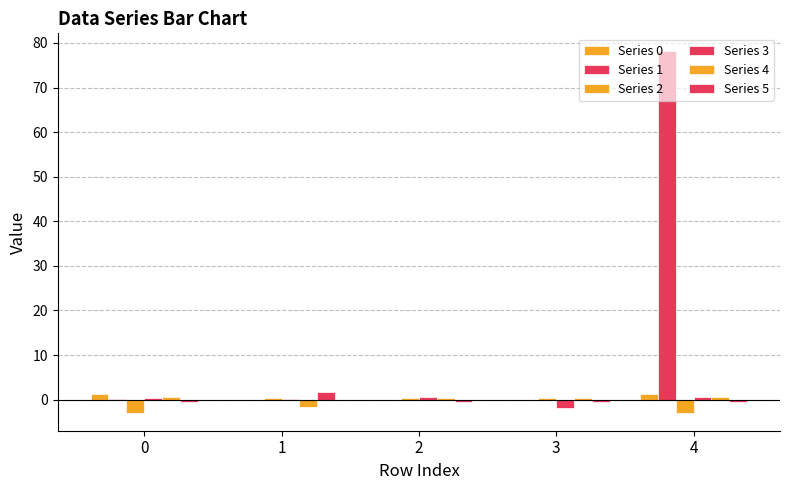

The value of Series 0 at 2 is -0.3. True or false?

False